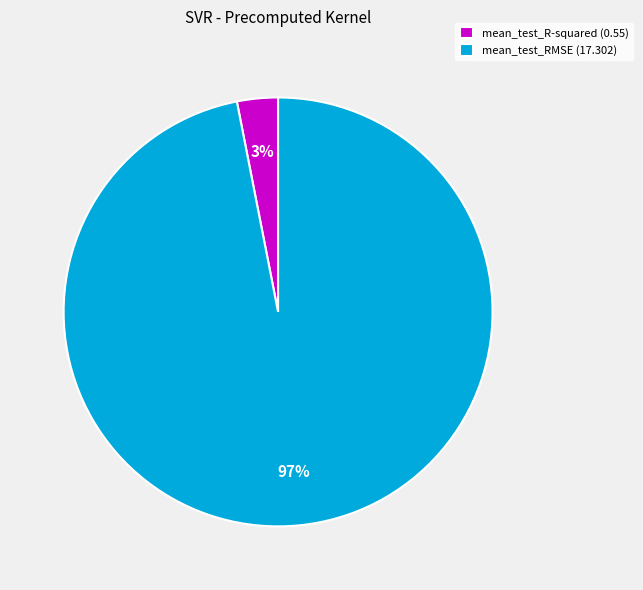

The mean_test_RMSE (17.302) slice represents 97% of the pie. True or false?

True